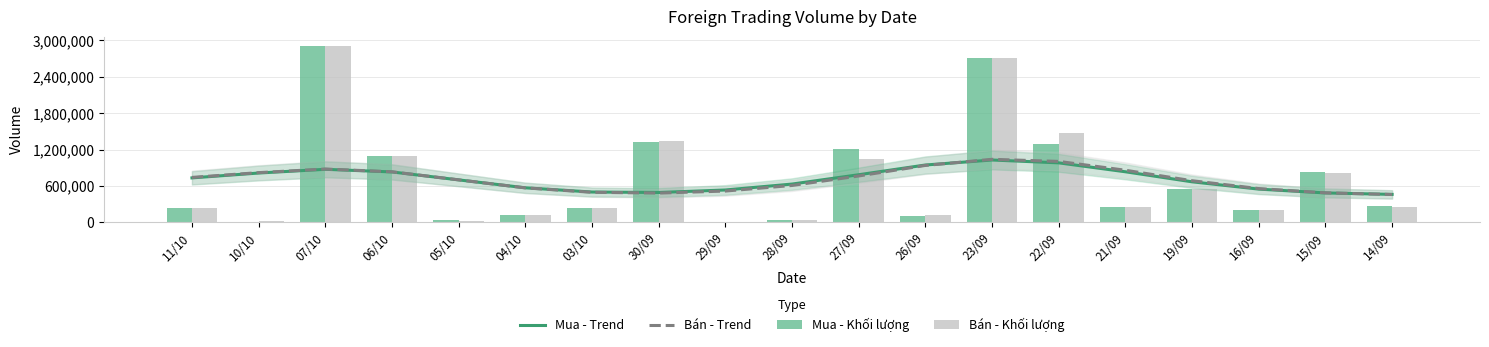

At 22/09, list the series in order from largest to smallest.

Bán - Khối lượng, Mua - Khối lượng, Bán - Trend, Mua - Trend